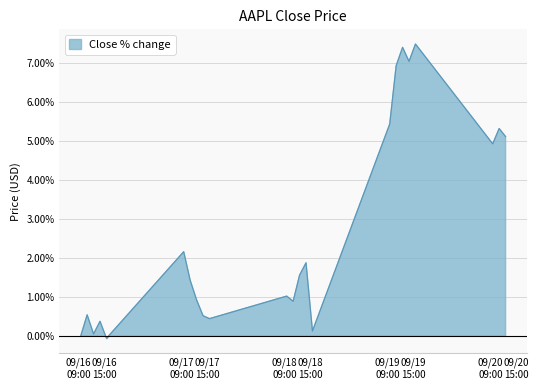

Reading left to right, extract all data points from this chart.

2024-09-16 09:30=0.0	2024-09-16 11:00=0.5	2024-09-16 12:30=0.1	2024-09-16 14:00=0.4	2024-09-16 15:30=-0.1	2024-09-17 09:30=2.2	2024-09-17 11:00=1.4	2024-09-17 12:30=0.9	2024-09-17 14:00=0.5	2024-09-17 15:30=0.4	2024-09-18 09:30=1.0	2024-09-18 11:00=0.9	2024-09-18 12:30=1.6	2024-09-18 14:00=1.9	2024-09-18 15:30=0.1	2024-09-19 09:30=5.4	2024-09-19 11:00=6.9	2024-09-19 12:30=7.4	2024-09-19 14:00=7.0	2024-09-19 15:30=7.5	2024-09-20 09:30=4.9	2024-09-20 11:00=5.3	2024-09-20 12:30=5.1